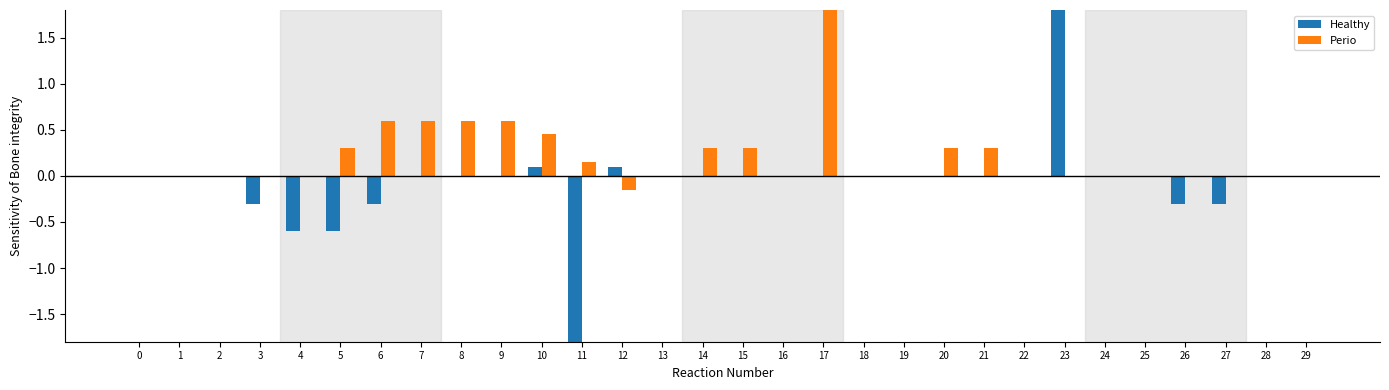

The value of Healthy at 29 is -2.9. True or false?

False